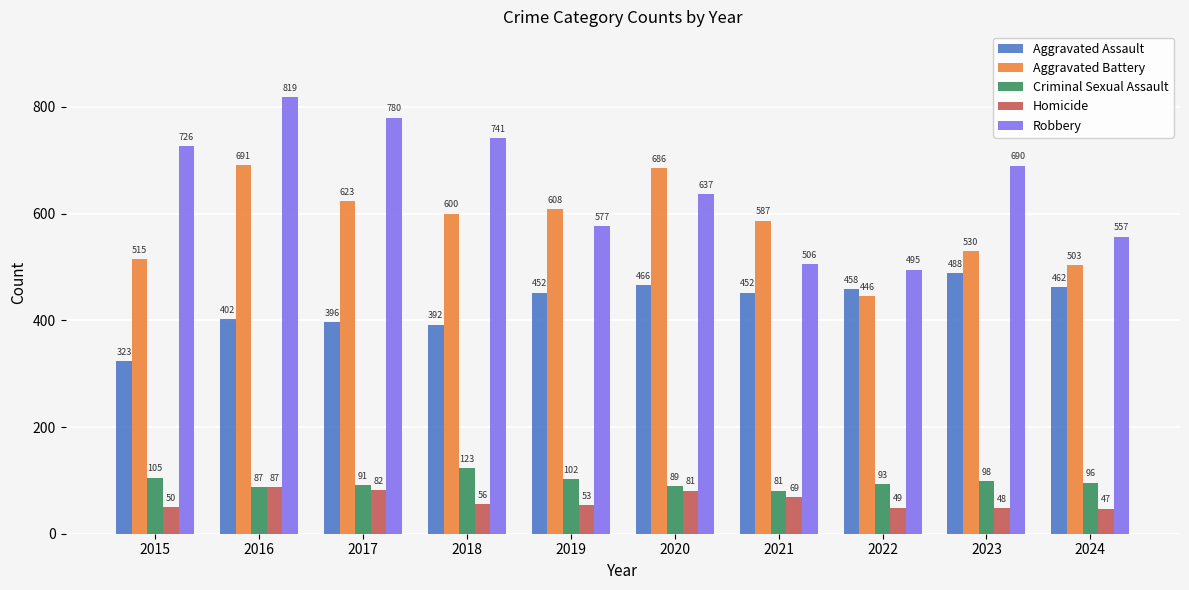

Count the number of data series in this chart.

5